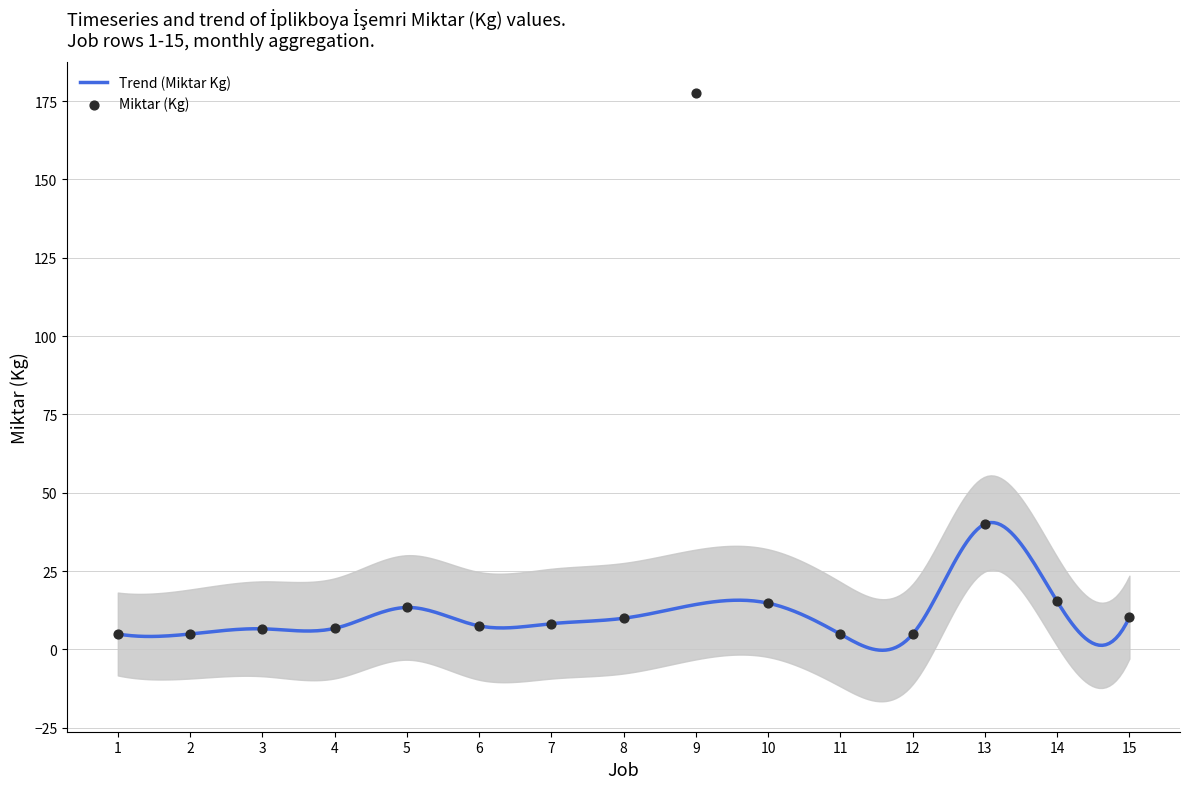

Between 15 and 12, which is larger?

15